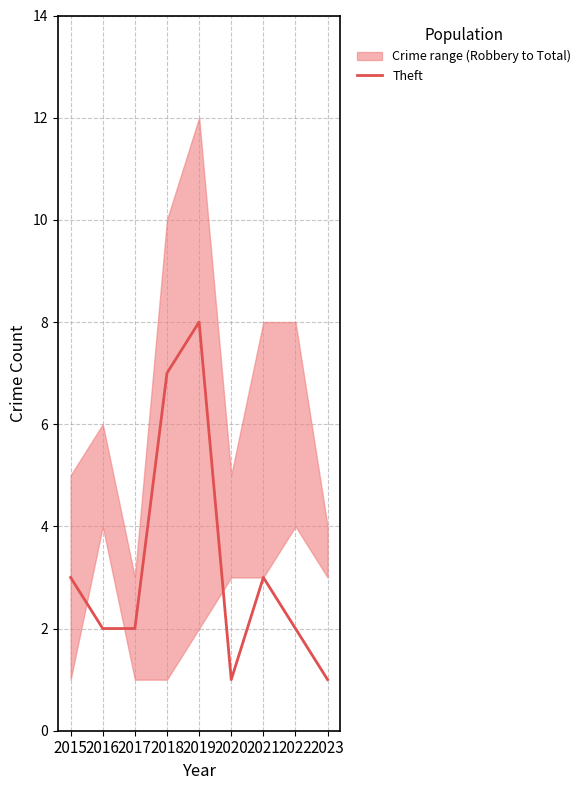

True or false: the data shows 1 at 2023.

True